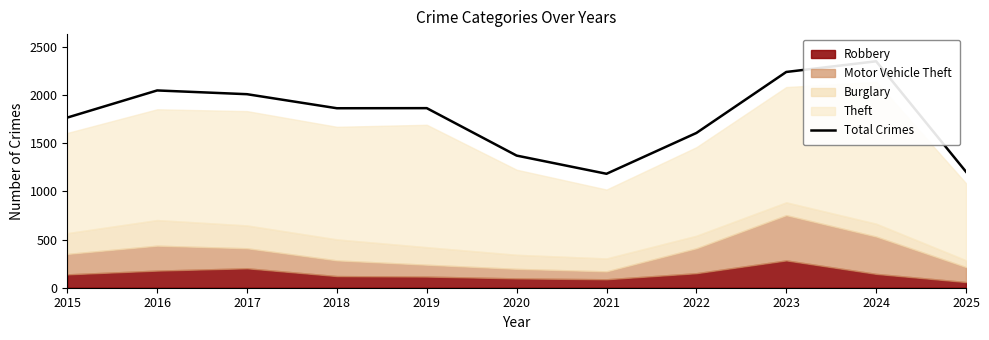

Rank the categories by value from highest to lowest.

2024, 2023, 2016, 2017, 2019, 2018, 2015, 2022, 2020, 2025, 2021